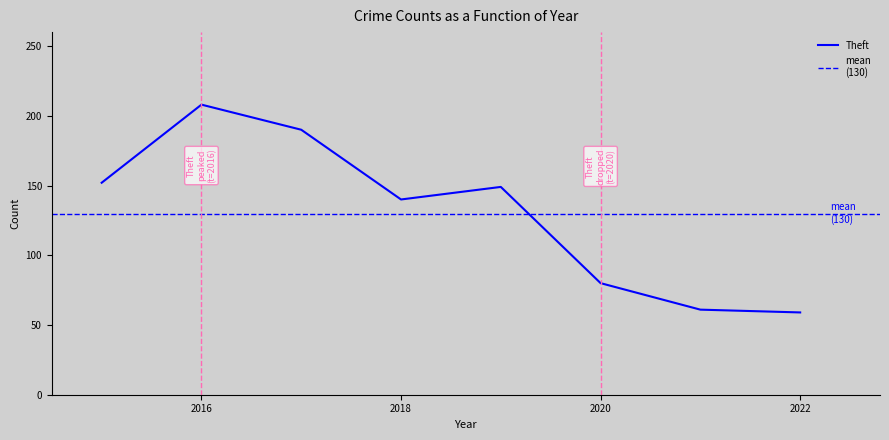

The Theft series shows 97 at 2016. True or false?

False